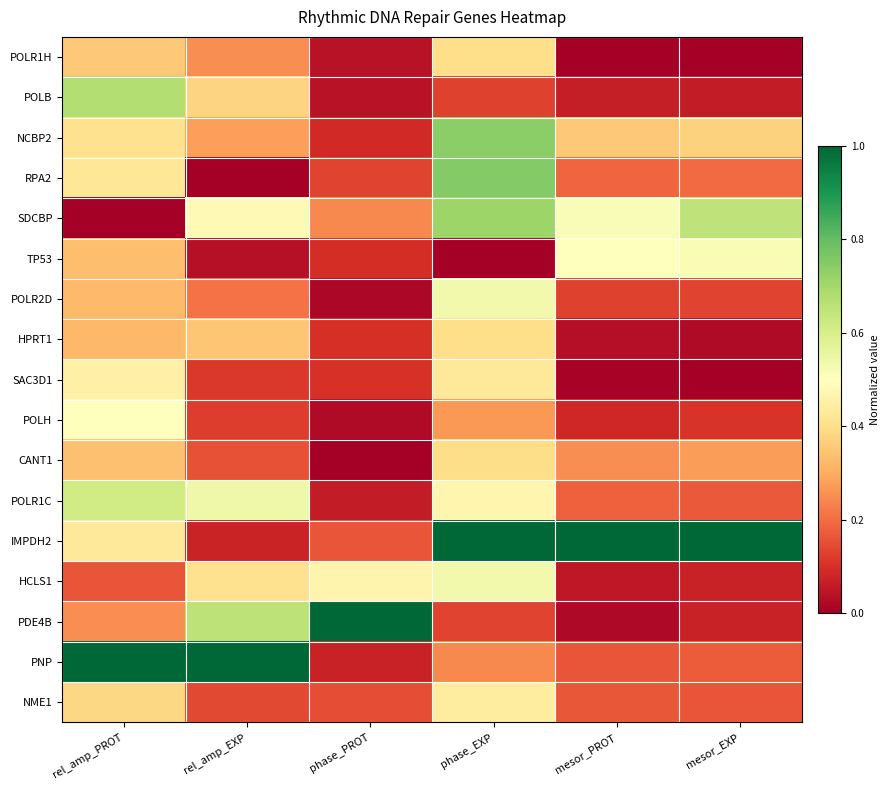

At which category is the sum across all series the highest?

phase_EXP